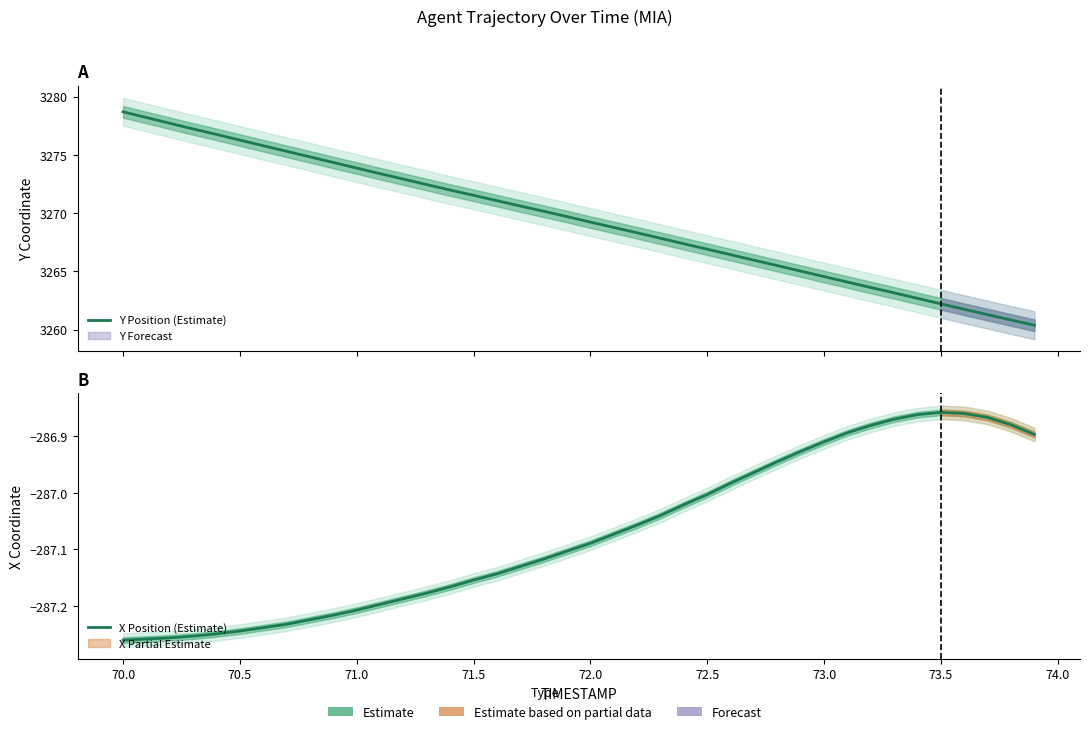

True or false: X Position (Estimate) and Y Position (Estimate) cross at least once.

False